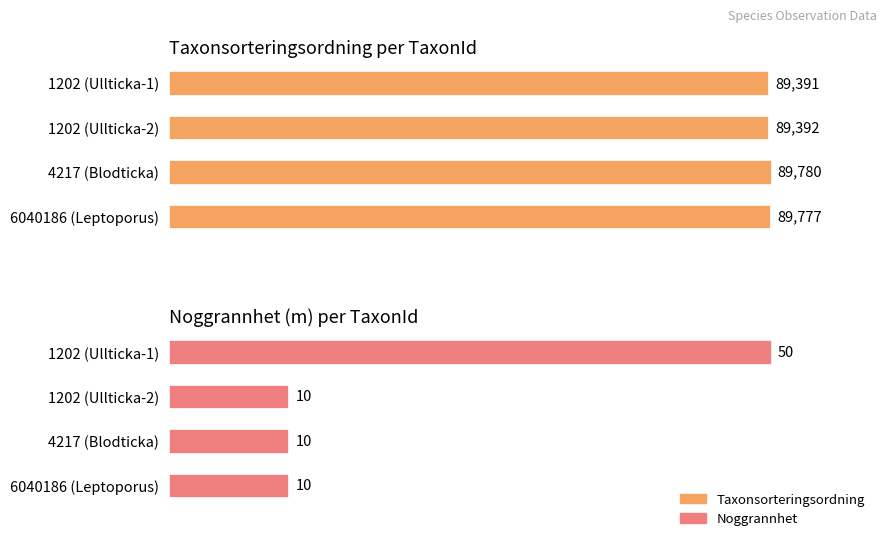

What are all the series names shown in the legend?

Taxonsorteringsordning, Noggrannhet